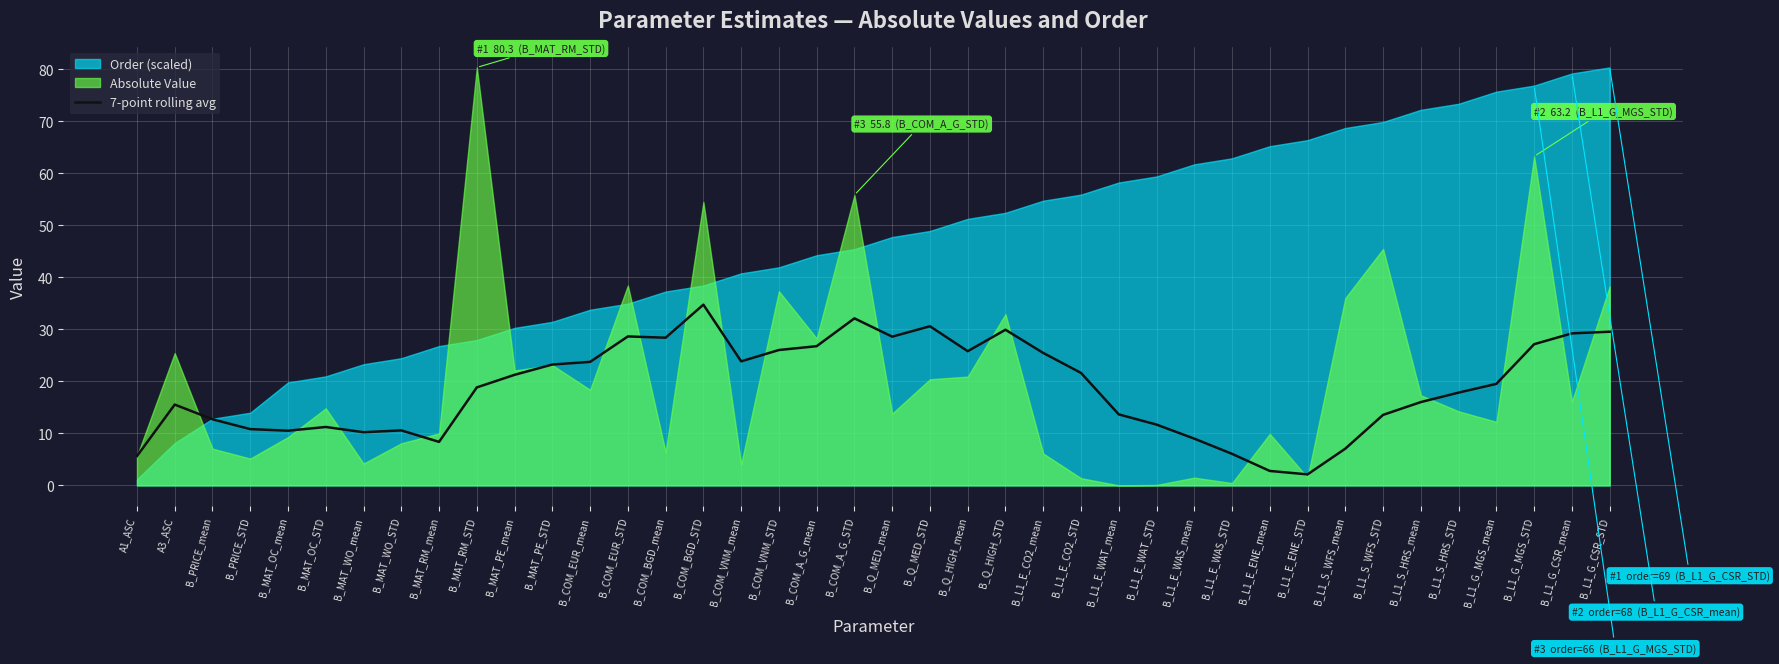

The value at B_Q_HIGH_STD is 17.7. True or false?

False